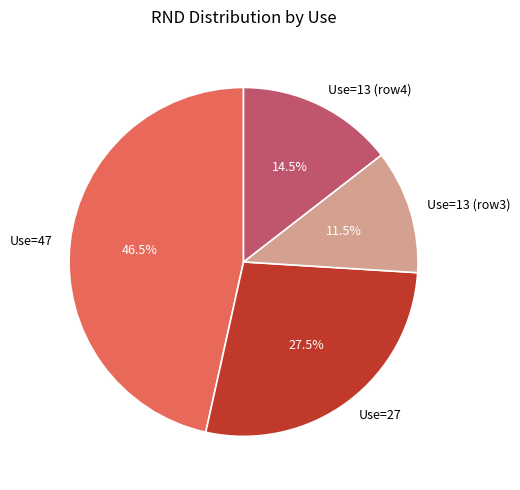

Combined, what portion of the pie is Use=27 and Use=13 (row4)?

42.0%